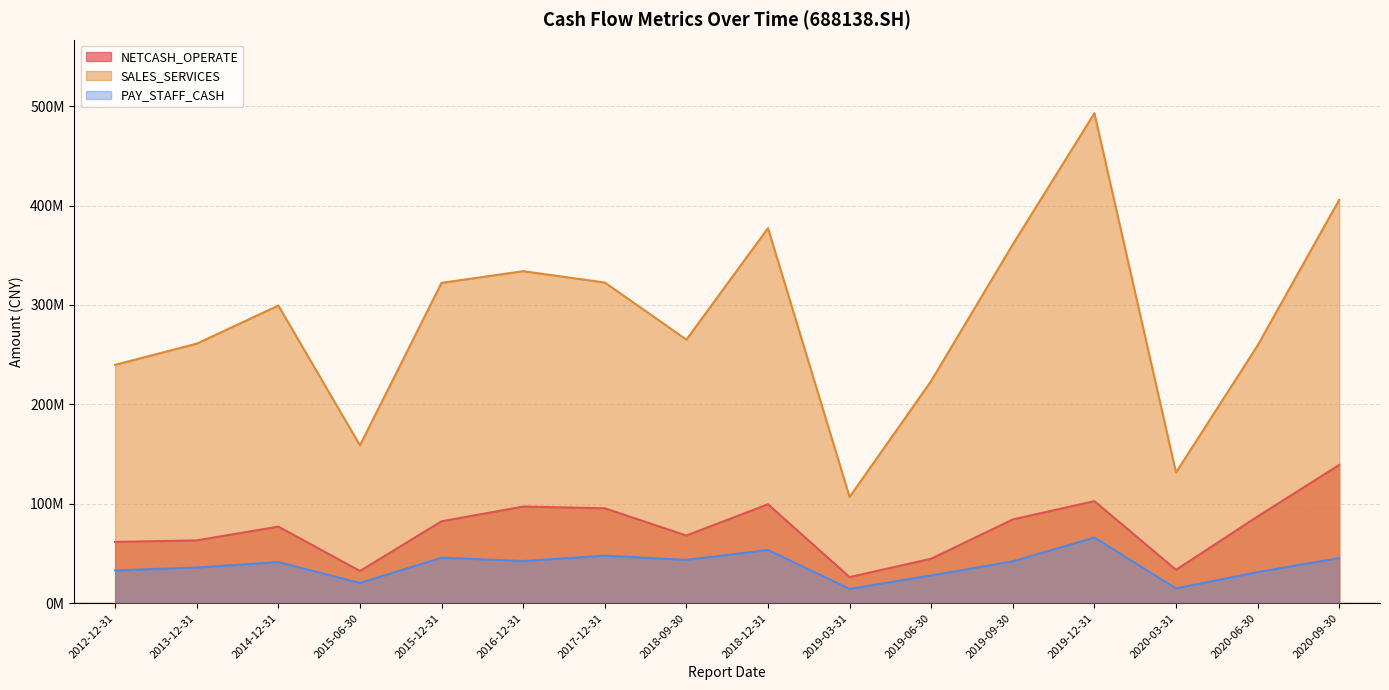

What is the label of the 15th point from the right?

2013-12-31